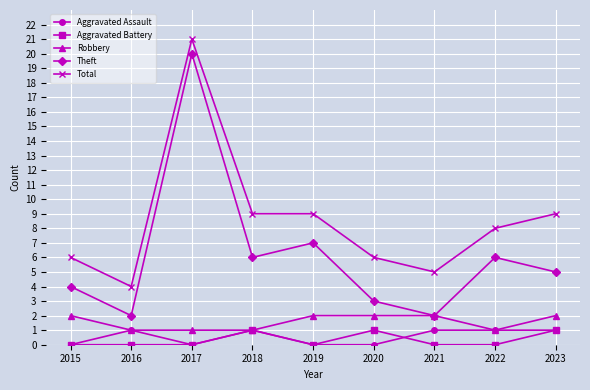

How many data points in Aggravated Assault are less than 1?

4